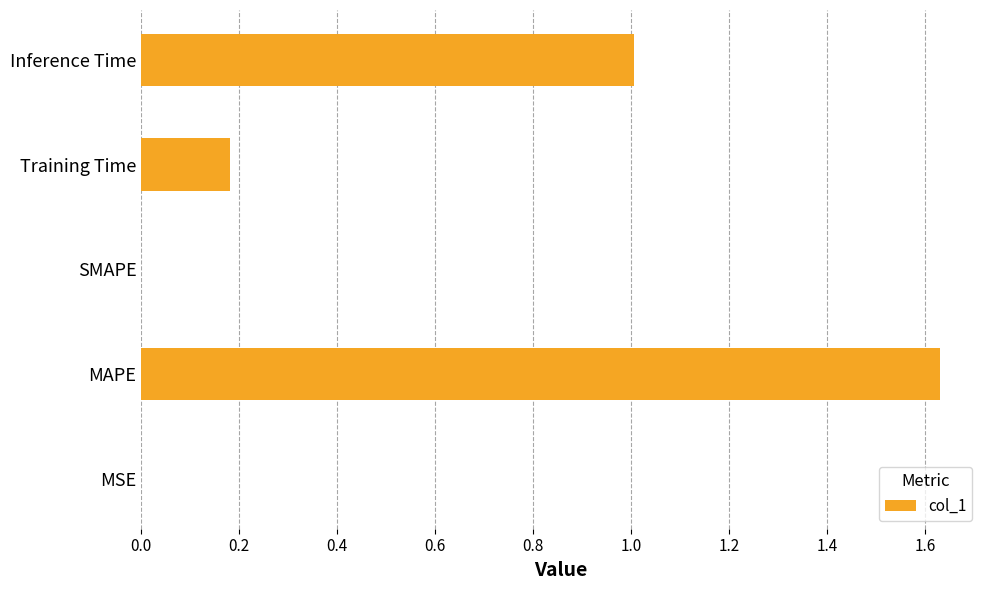

The value at MSE is 0.0. True or false?

True